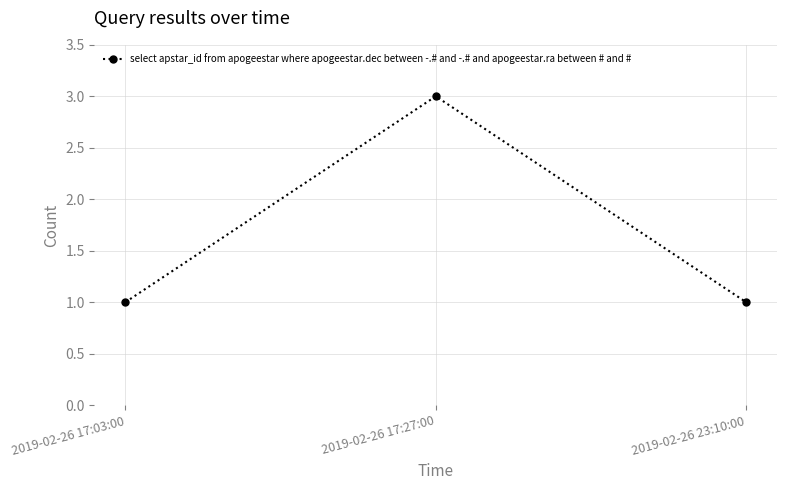

What is the greatest value displayed?

3